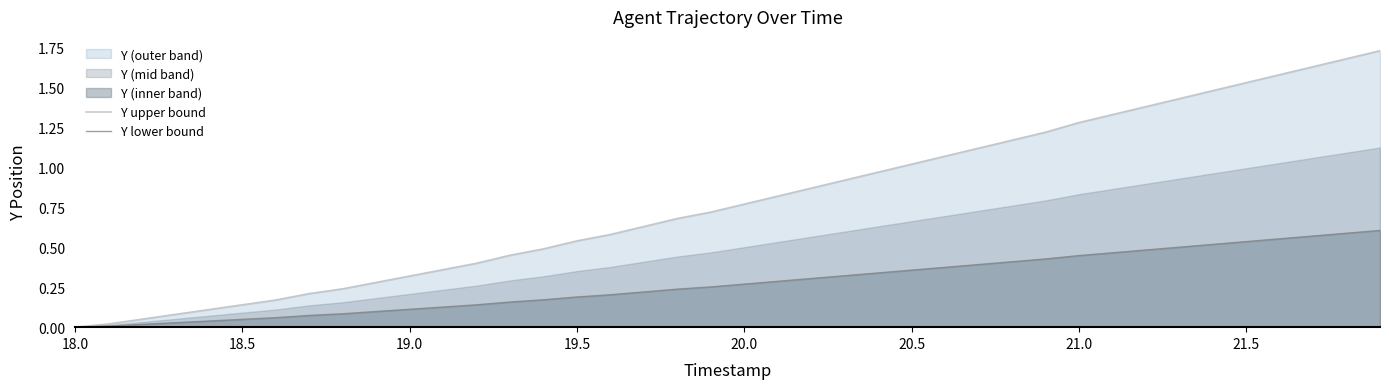

The value of Y upper bound at 20.0 is 0.2. True or false?

False